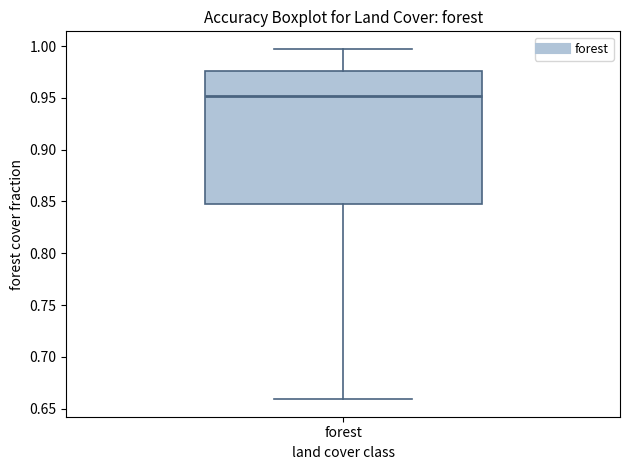

Read this box plot against the y-axis: the position of the median line, the range covered by the box, and the ends of both whiskers. The values are not printed on the chart, so give them approximately, as read against the axis.

median 0.950, box 0.845 to 0.975, whiskers 0.660 to 0.995